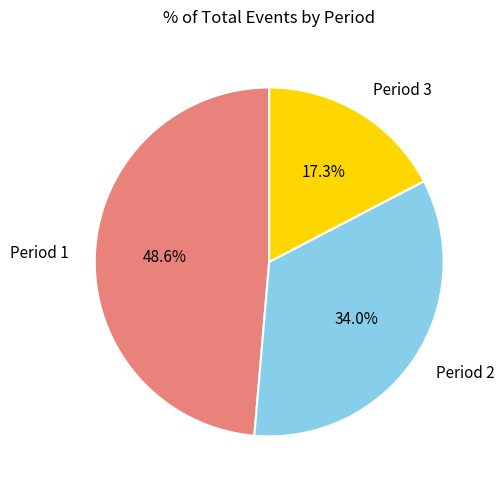

Does any single category account for the majority?

No